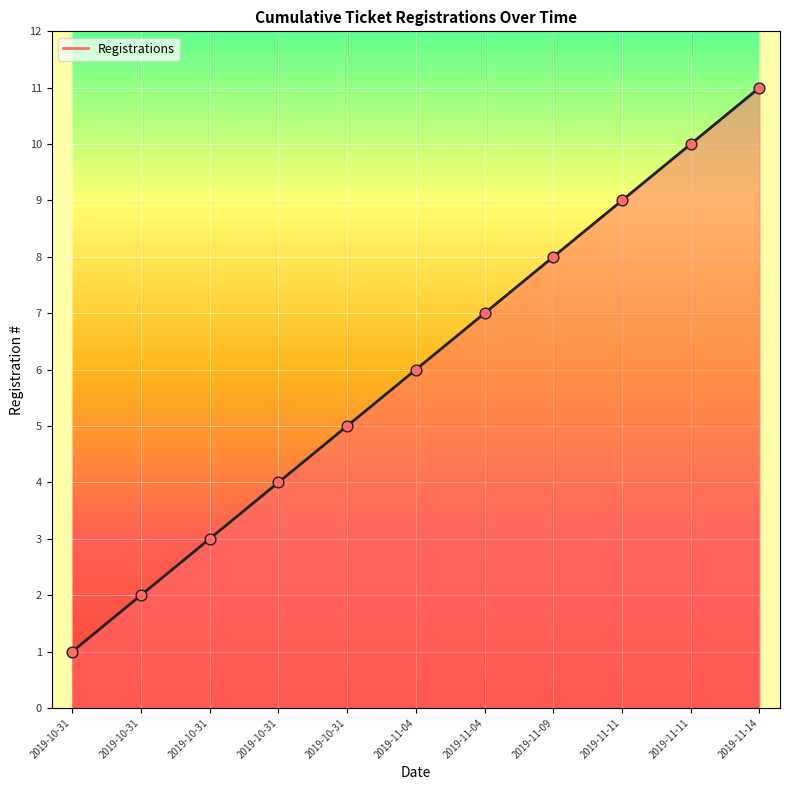

Approximately how many times larger is the value at 2019-10-31 compared to 2019-11-04?

0.4